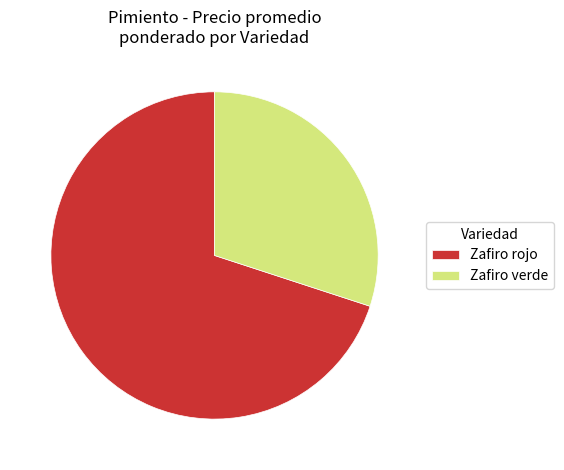

Is it true that Zafiro rojo is 16% of the pie?

False